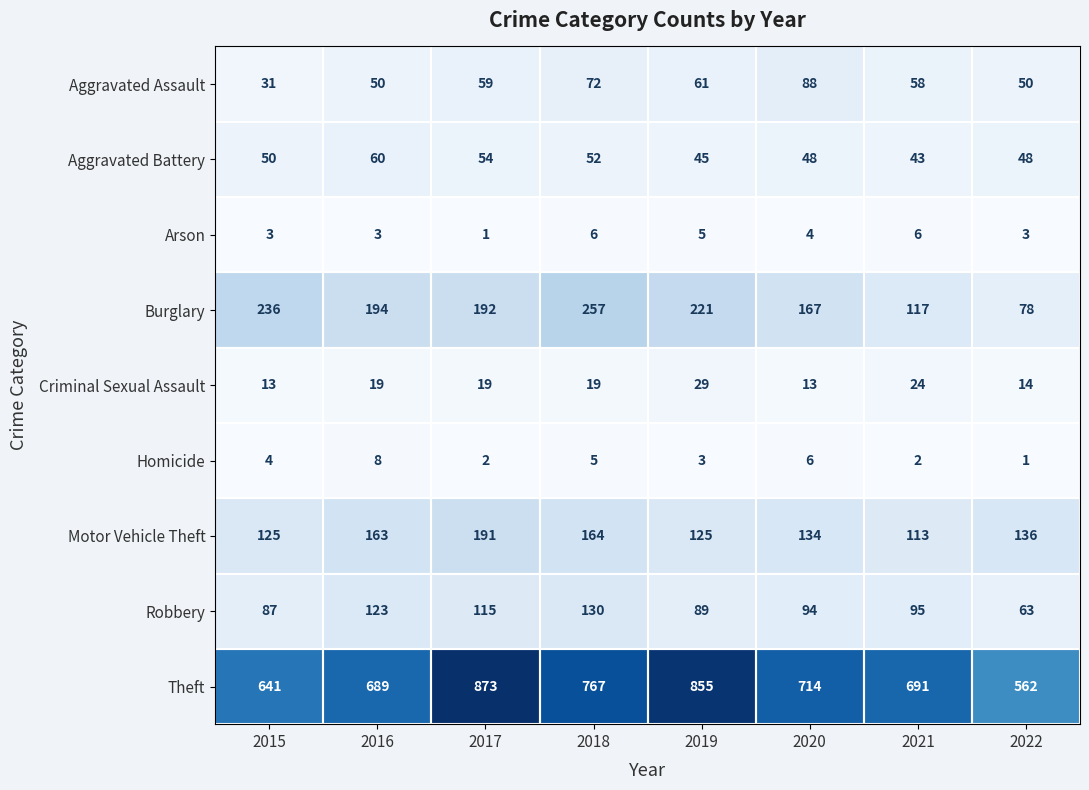

Which series has the largest total across all categories?

Theft